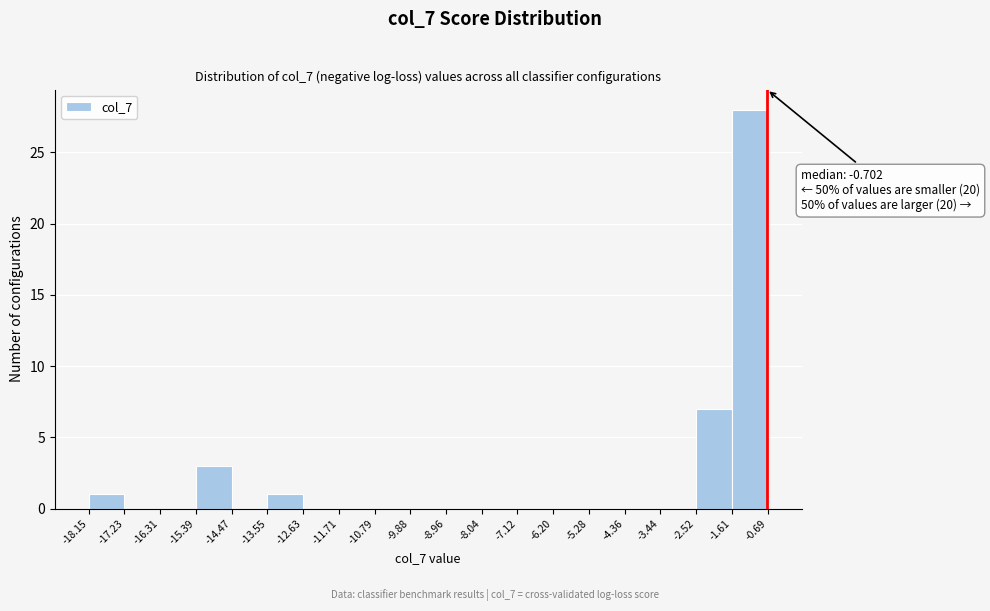

Which range on the x-axis has the tallest bar?

-1.61 to -0.69